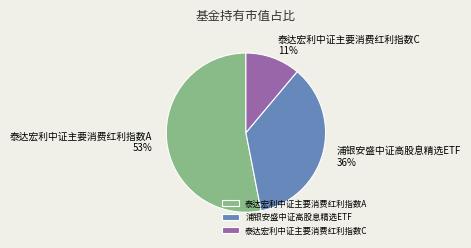

Combined, do 浦银安盛中证高股息精选ETF and 泰达宏利中证主要消费红利指数C account for over 50%?

No